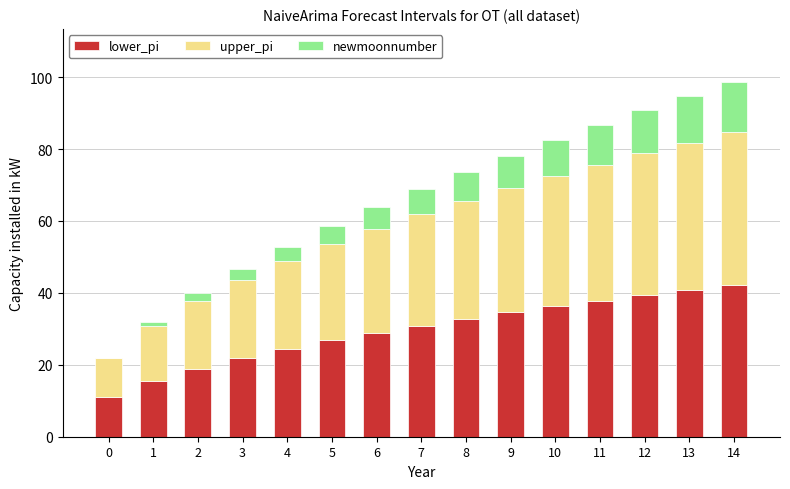

What is the sum of all lower_pi values?

442.2